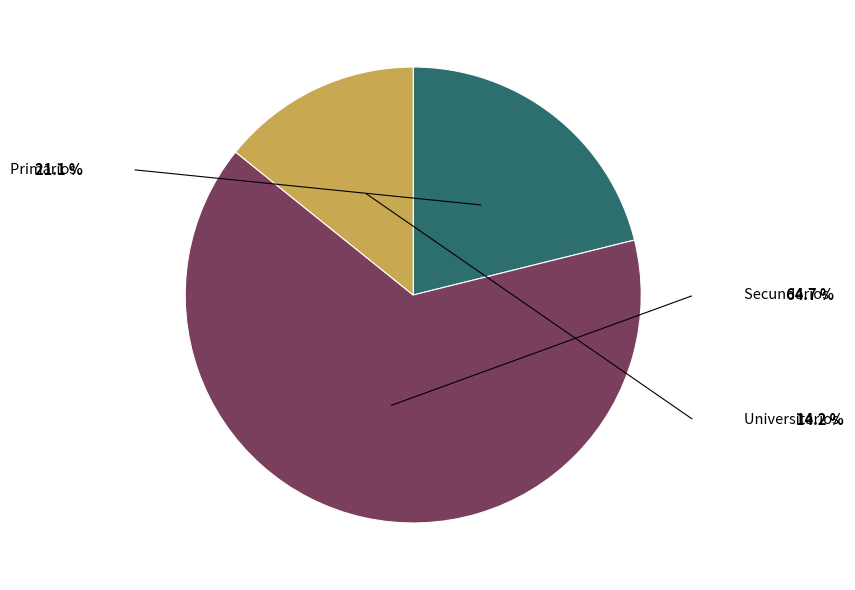

Is there a majority slice in this chart?

Yes